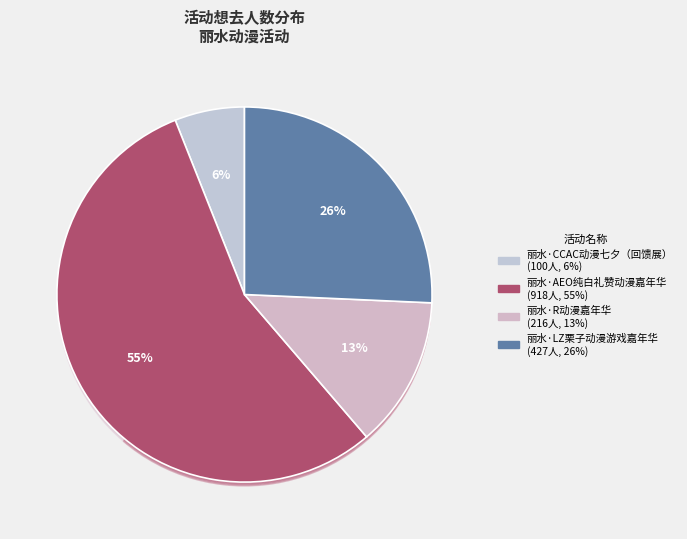

Which category has the biggest portion of the pie?

丽水·AEO纯白礼赞动漫嘉年华